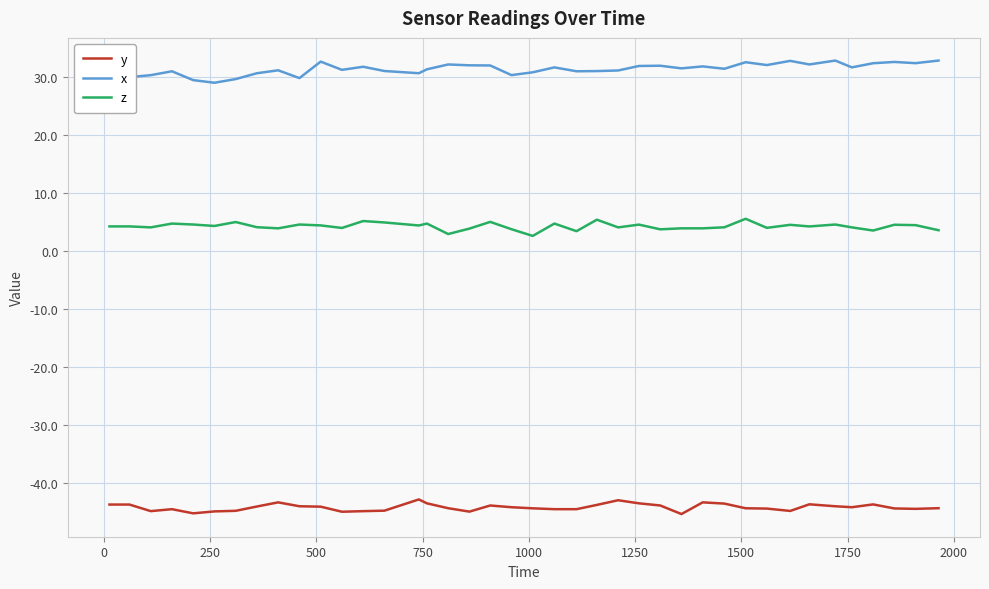

What is the maximum value shown in the chart?

32.8